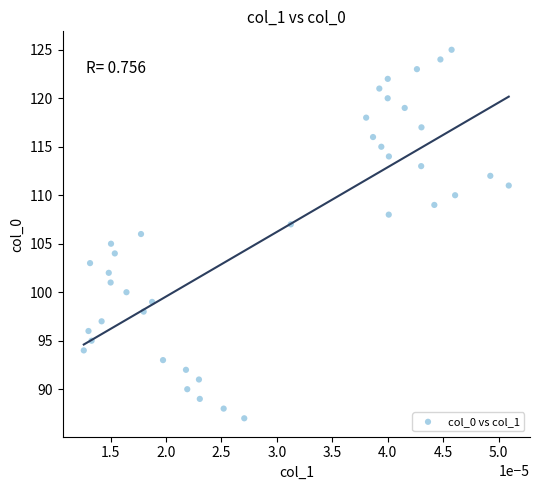

What is the range of Y values (max minus min)?

38